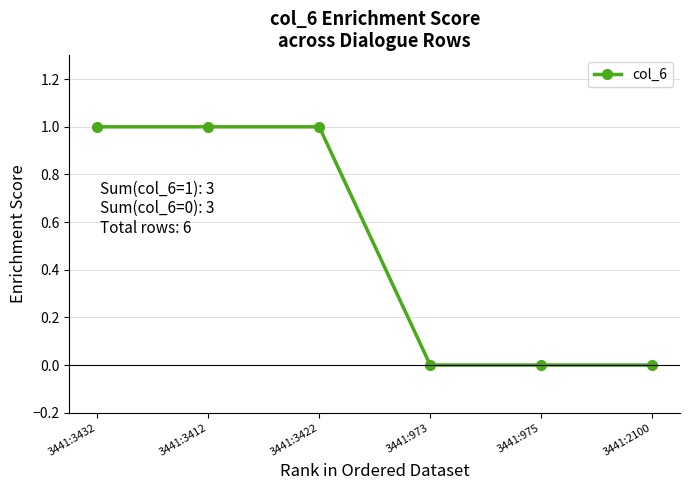

How many lines are shown in the chart?

1